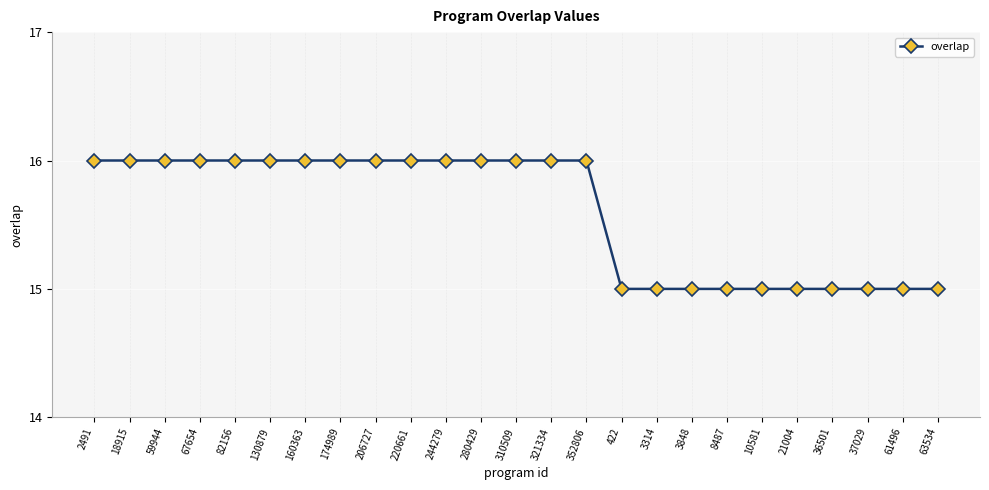

What is the sum of the values at 160363 and 37029?

31